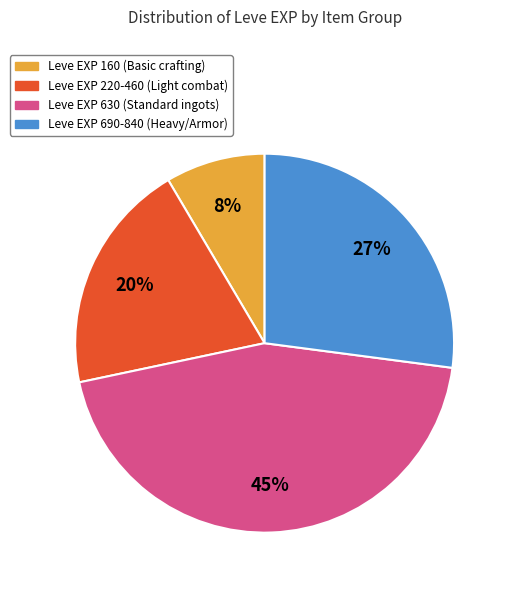

To the nearest percent, what is the average slice percentage?

25%